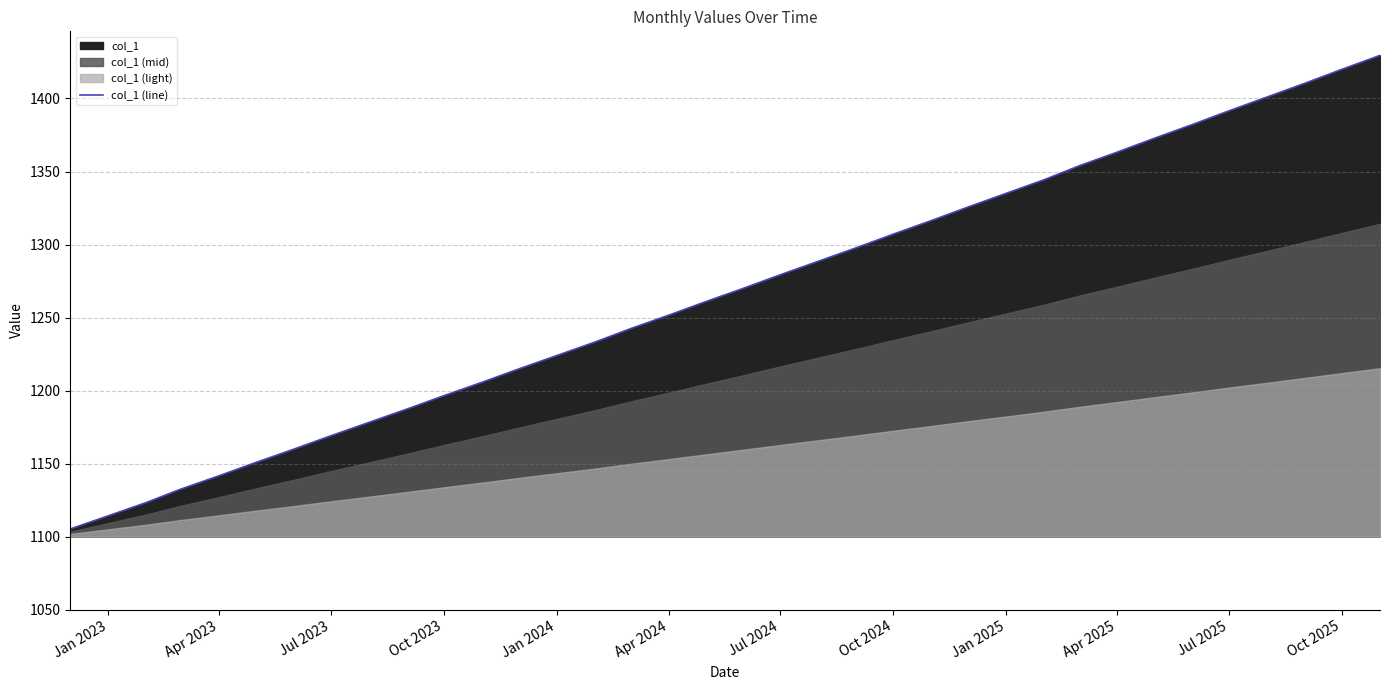

Is it true that col_1 (line) equals 1778.1 at Jan 2023?

False